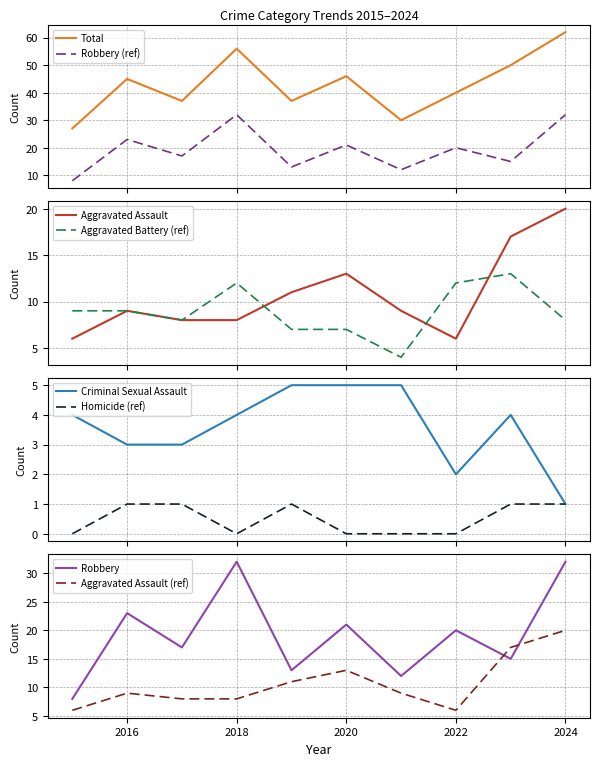

Read the Aggravated Assault value at 2017, to the nearest 5.

10